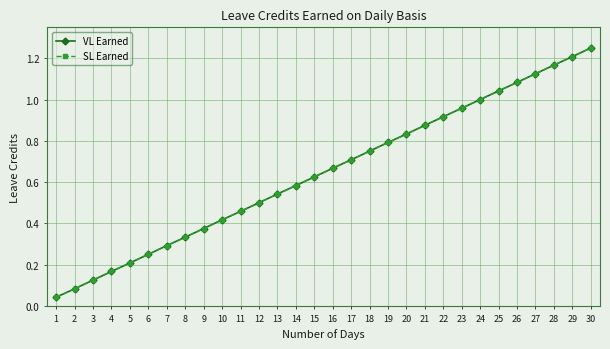

Is this an area chart (filled region under the line)?

No